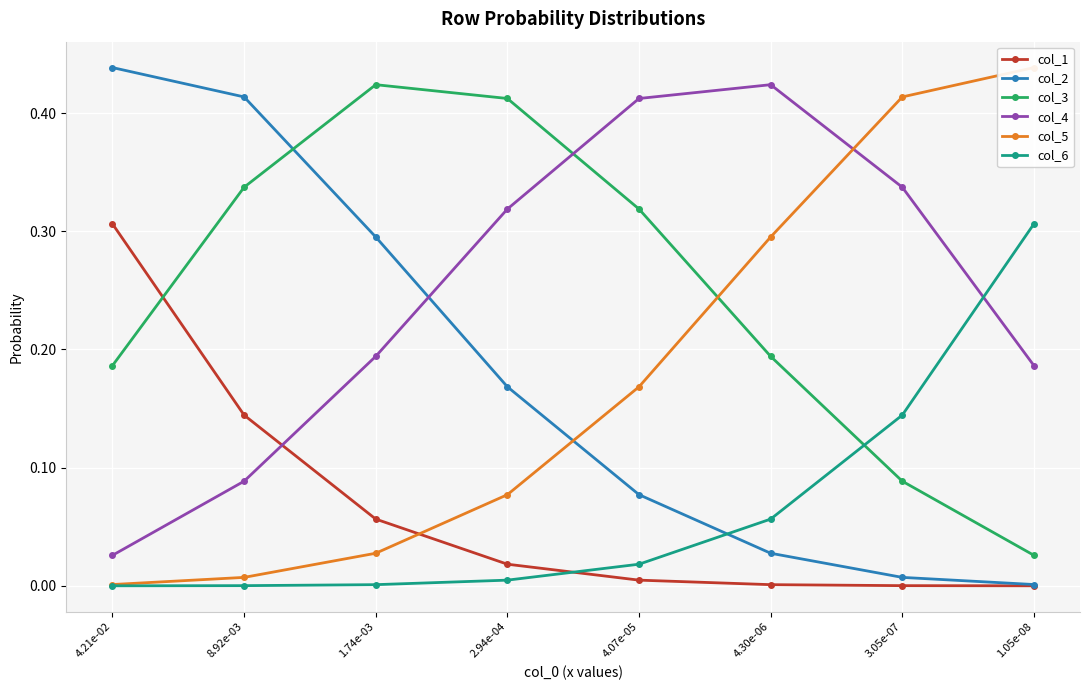

True or false: col_6 and col_5 cross at least once.

False